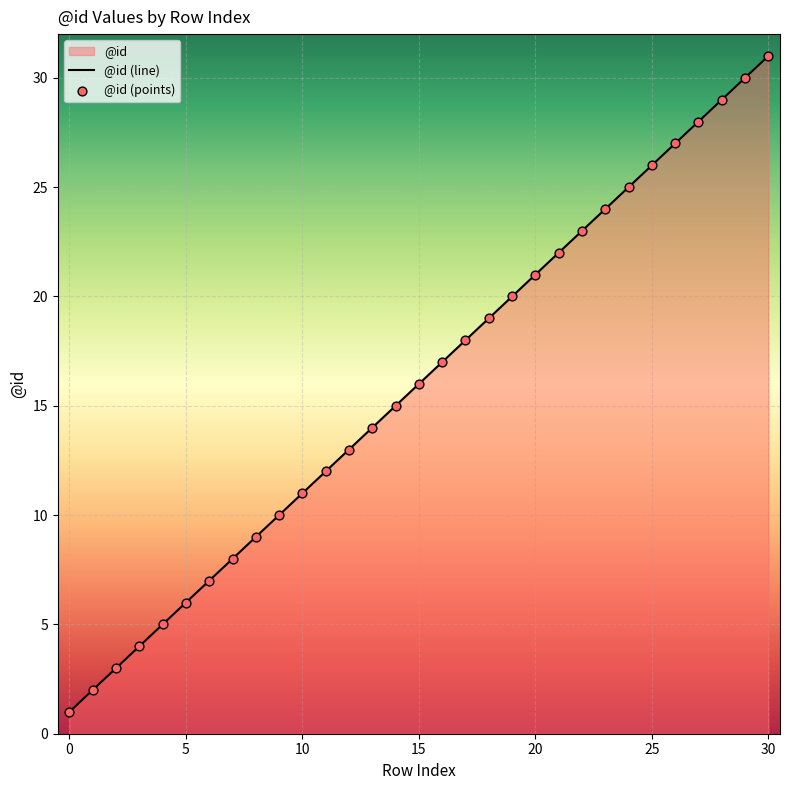

Approximately how many times larger is the value at 6 compared to 11?

0.6